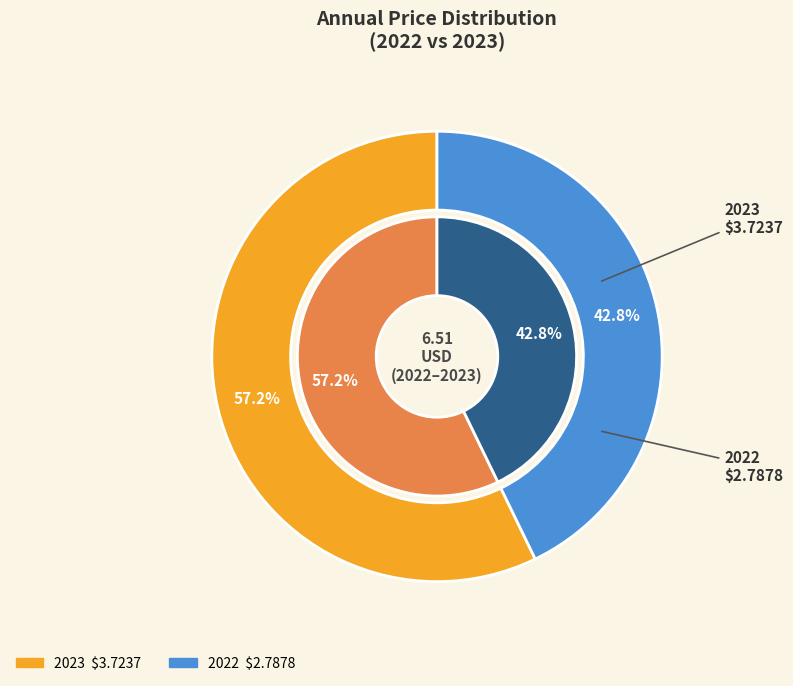

What is the smallest slice in the pie chart?

2022